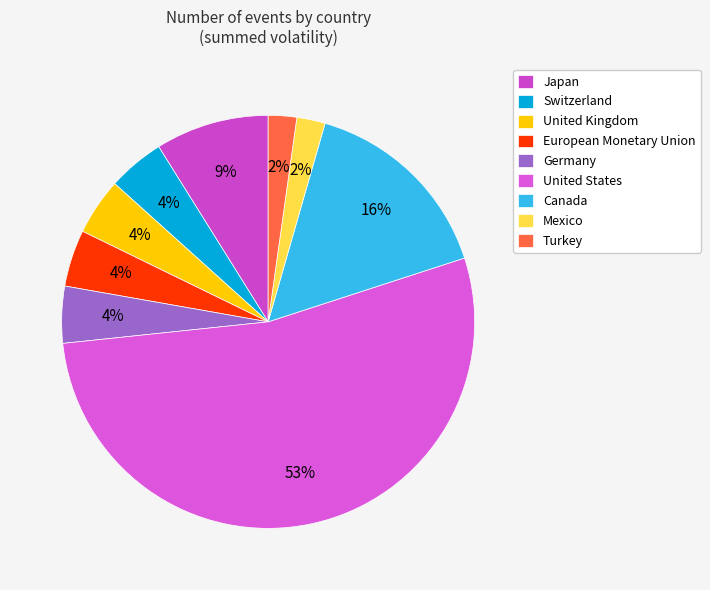

What is the majority slice?

United States